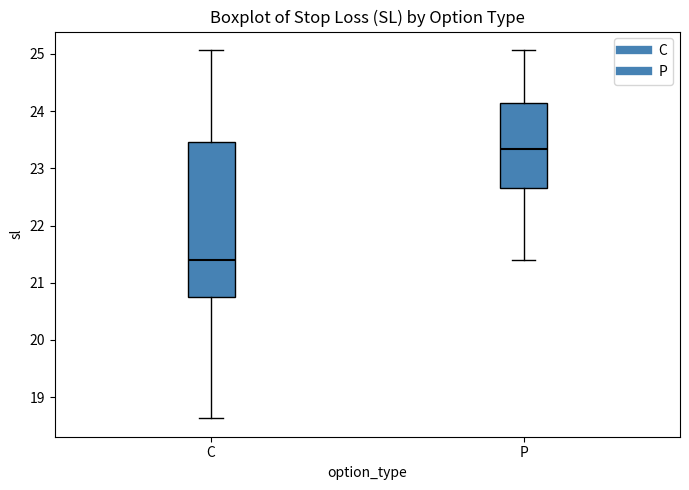

Where is the lower edge of the box for C on the y-axis? The values are not printed on the chart, so give them approximately, as read against the axis.

20.8